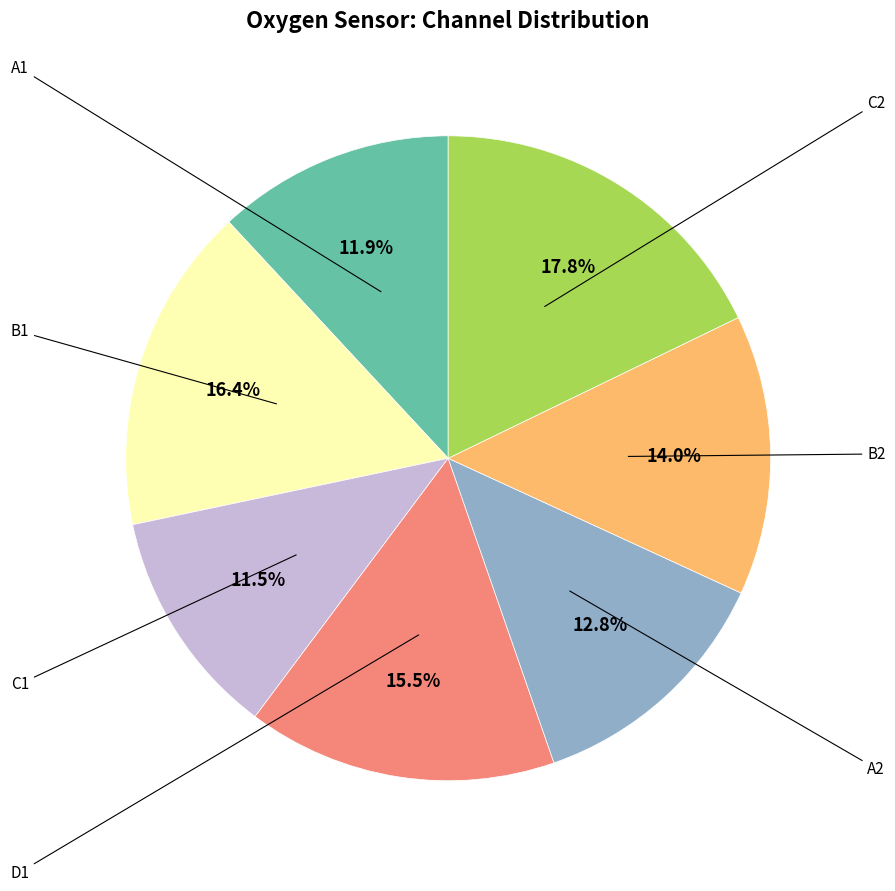

Is there any slice that represents more than half of the pie?

No